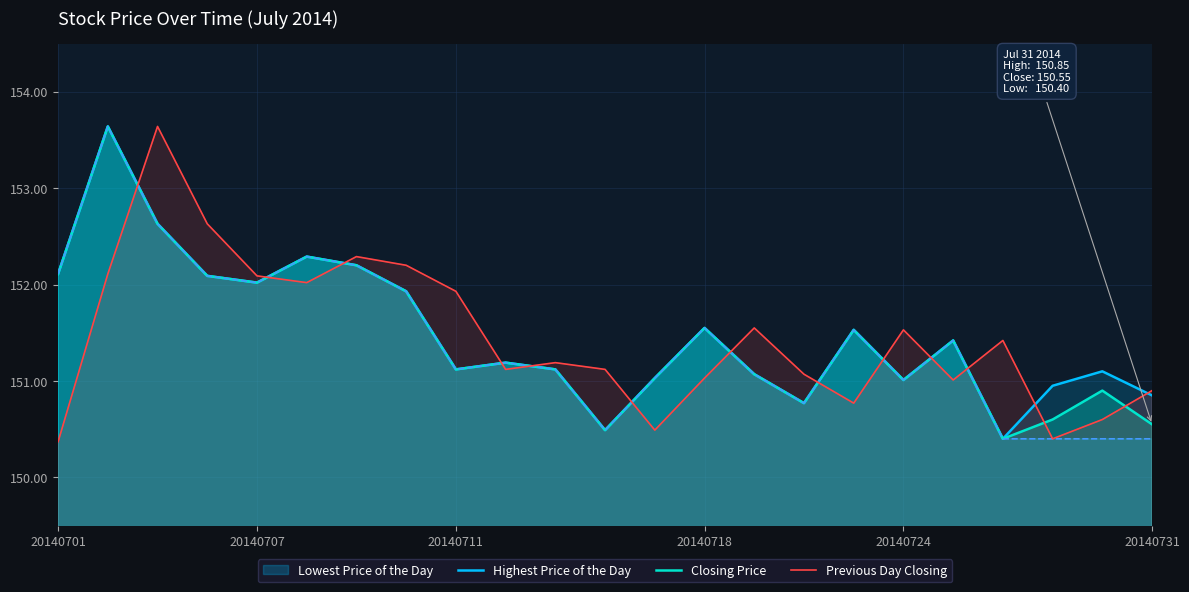

The value of Previous Day Closing at 20140718 is 34.6. True or false?

False